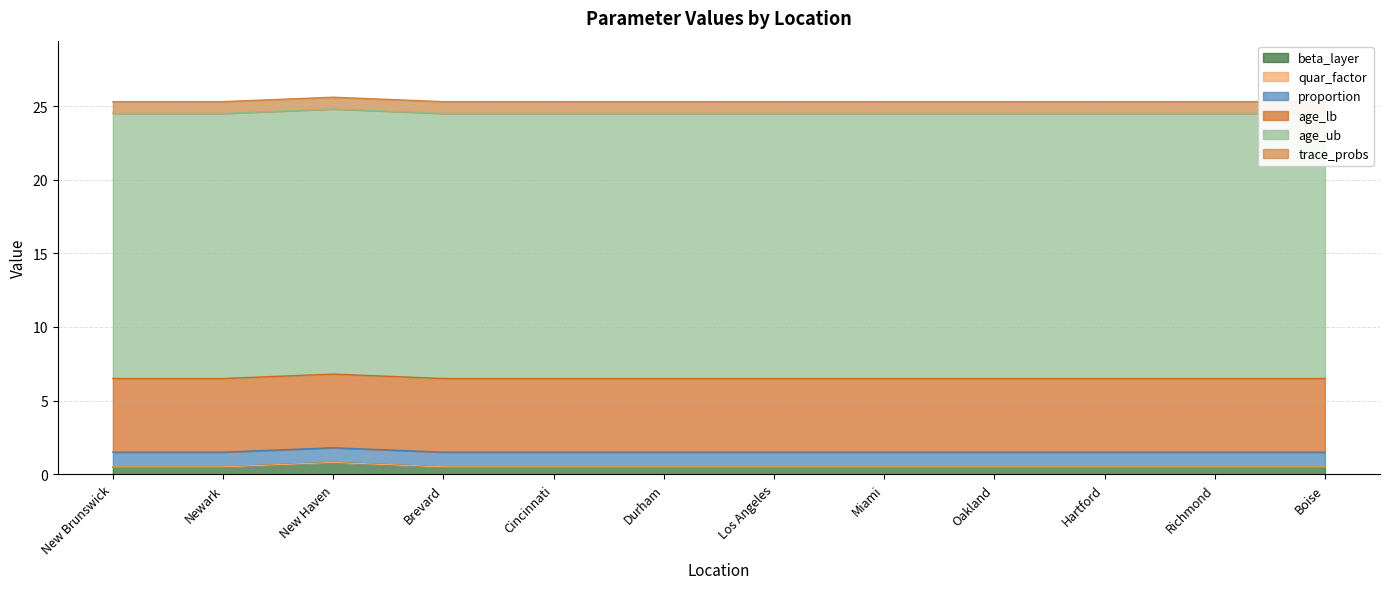

True or false: age_lb and beta_layer cross at least once.

False